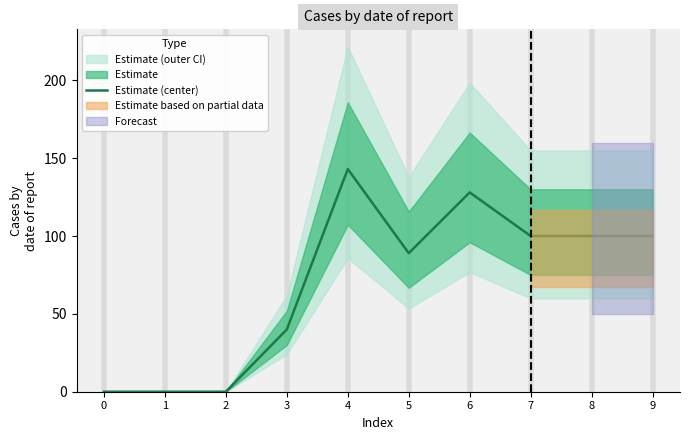

What is the average value?

70